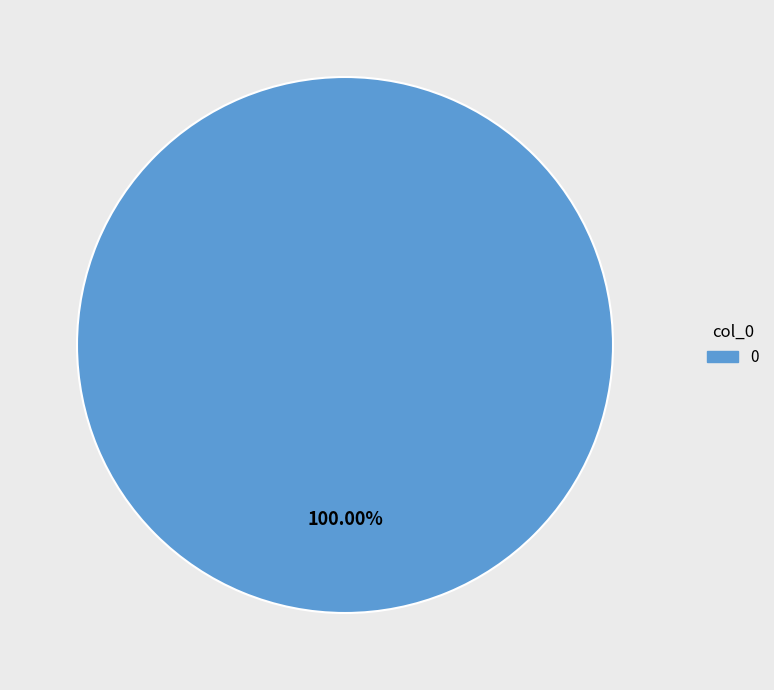

Is there a majority slice in this chart?

Yes